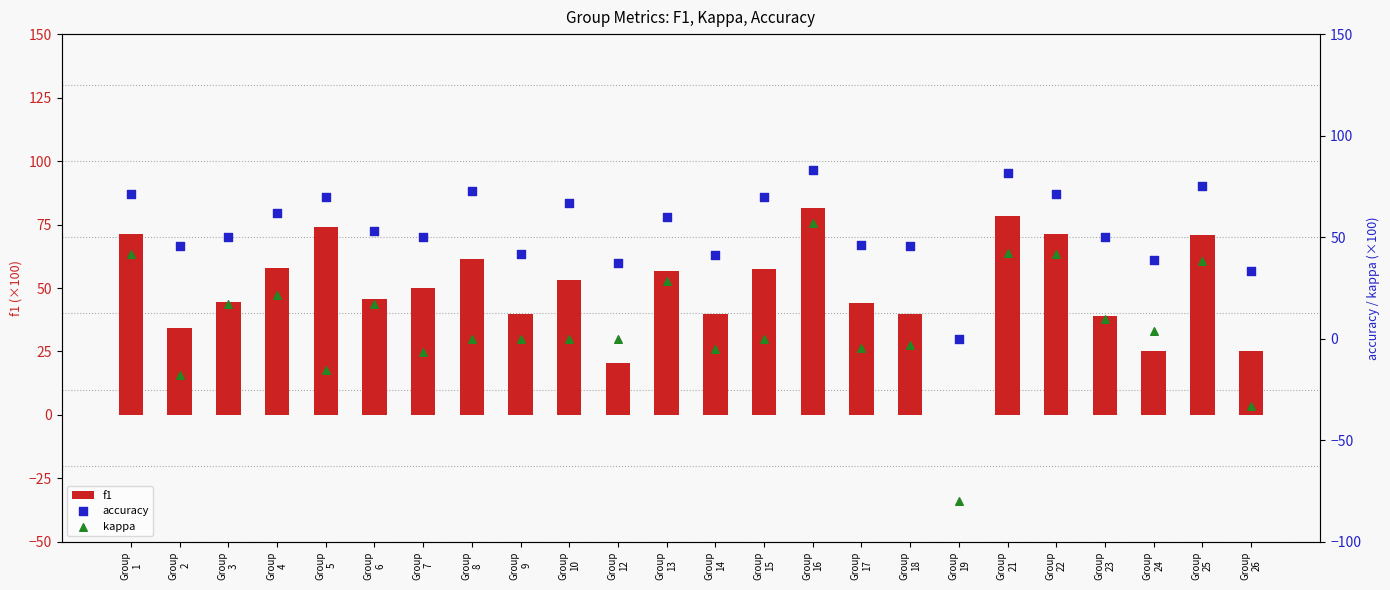

What are all the series names shown in the legend?

f1, accuracy, kappa